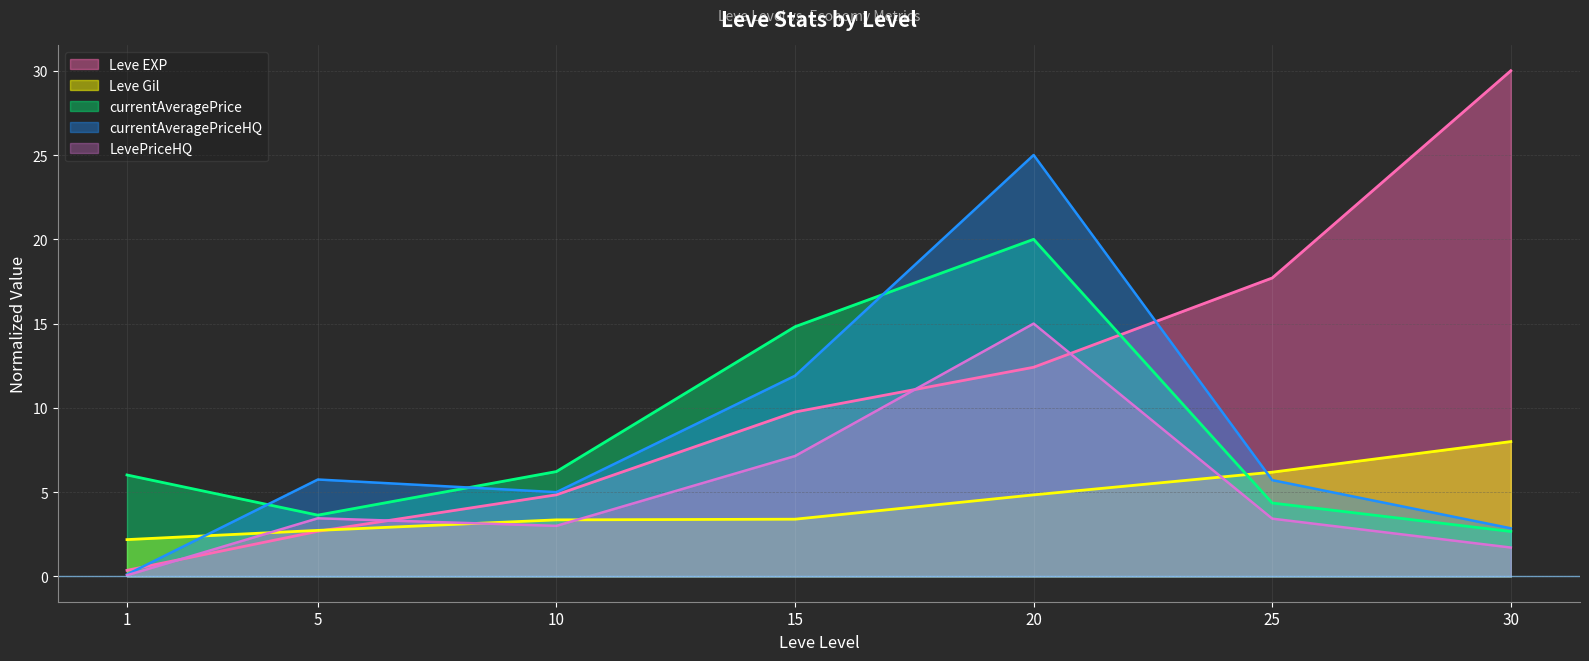

Which label corresponds to the smallest value in the chart?

1